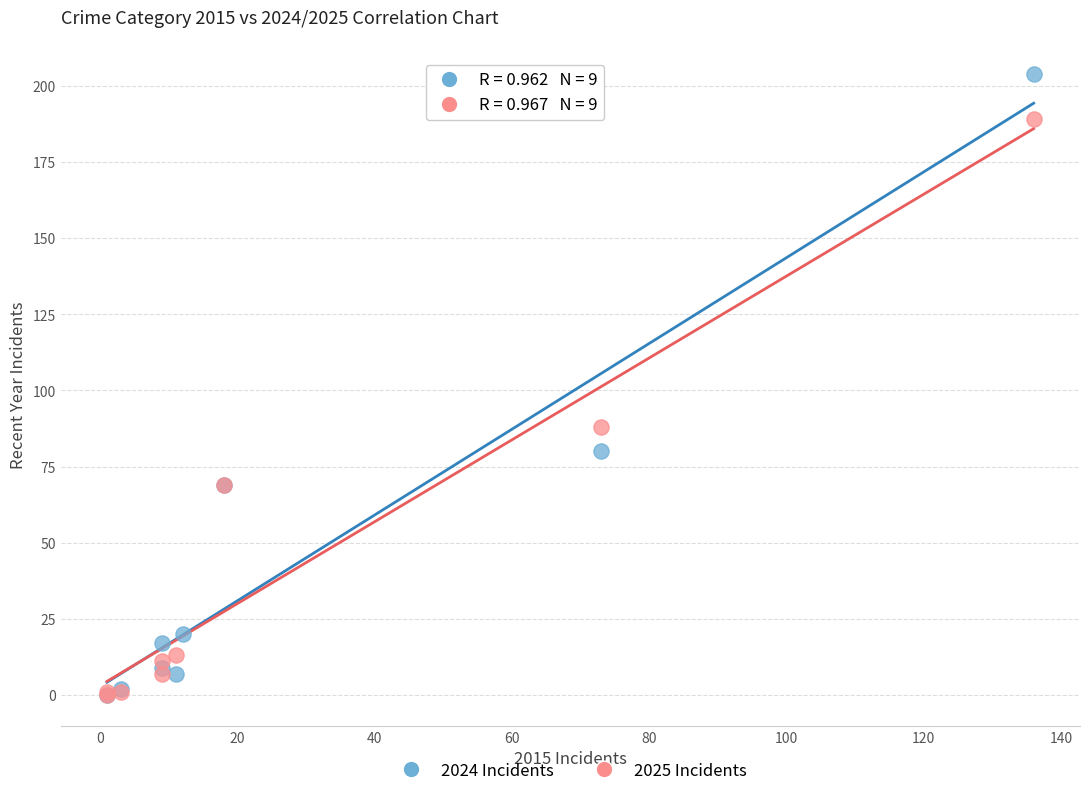

Which series has the largest Y range (max minus min)?

2024 Incidents